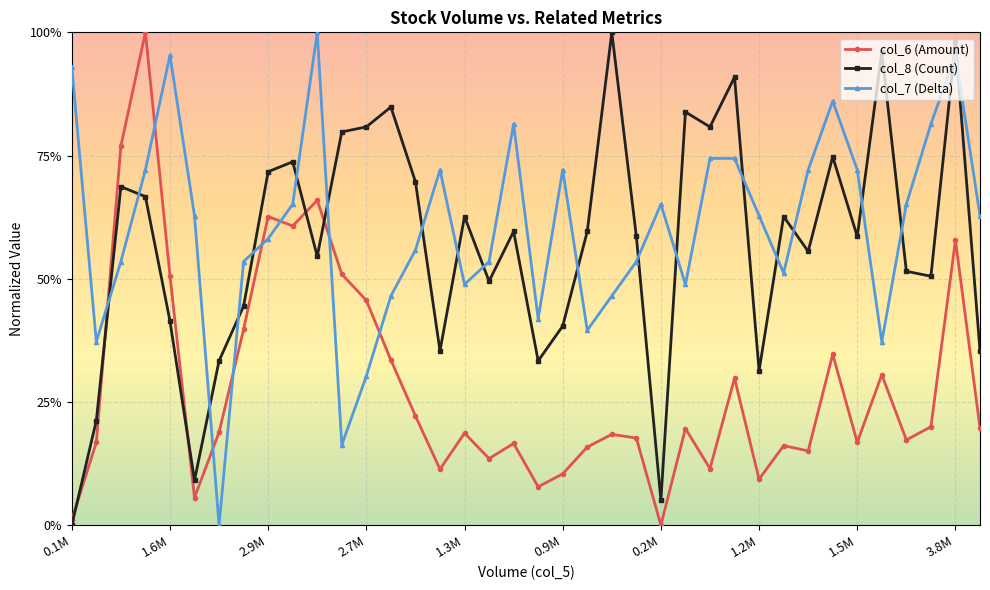

Which series has the largest total across all categories?

col_7 (Delta)